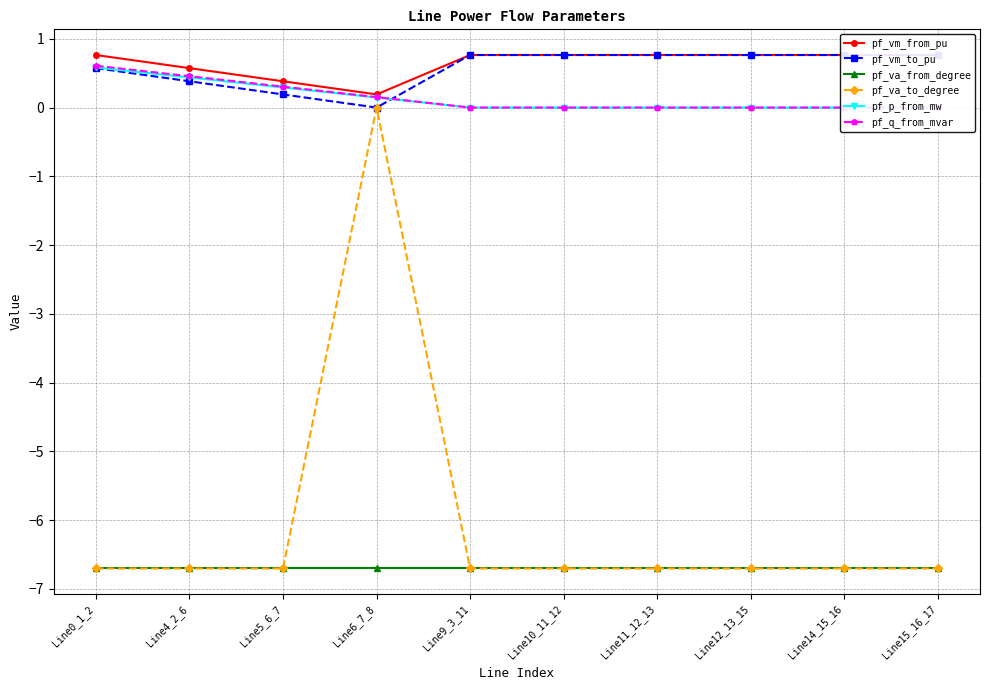

How many lines are shown in the chart?

6